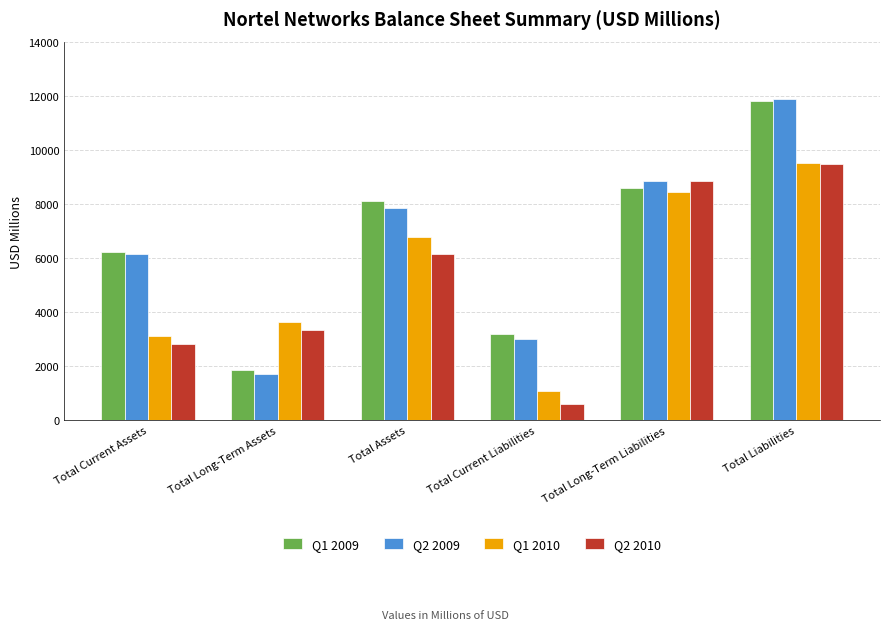

Reading left to right, extract all data points from this chart.

Q1 2009: Total Current Assets=6236	Total Long-Term Assets=1865	Total Assets=8101	Total Current Liabilities=3207	Total Long-Term Liabilities=8587	Total Liabilities=11794
Q2 2009: Total Current Assets=6147	Total Long-Term Assets=1709	Total Assets=7856	Total Current Liabilities=3013	Total Long-Term Liabilities=8865	Total Liabilities=11878
Q1 2010: Total Current Assets=3125	Total Long-Term Assets=3644	Total Assets=6769	Total Current Liabilities=1080	Total Long-Term Liabilities=8449	Total Liabilities=9529
Q2 2010: Total Current Assets=2807	Total Long-Term Assets=3351	Total Assets=6158	Total Current Liabilities=624	Total Long-Term Liabilities=8853	Total Liabilities=9477